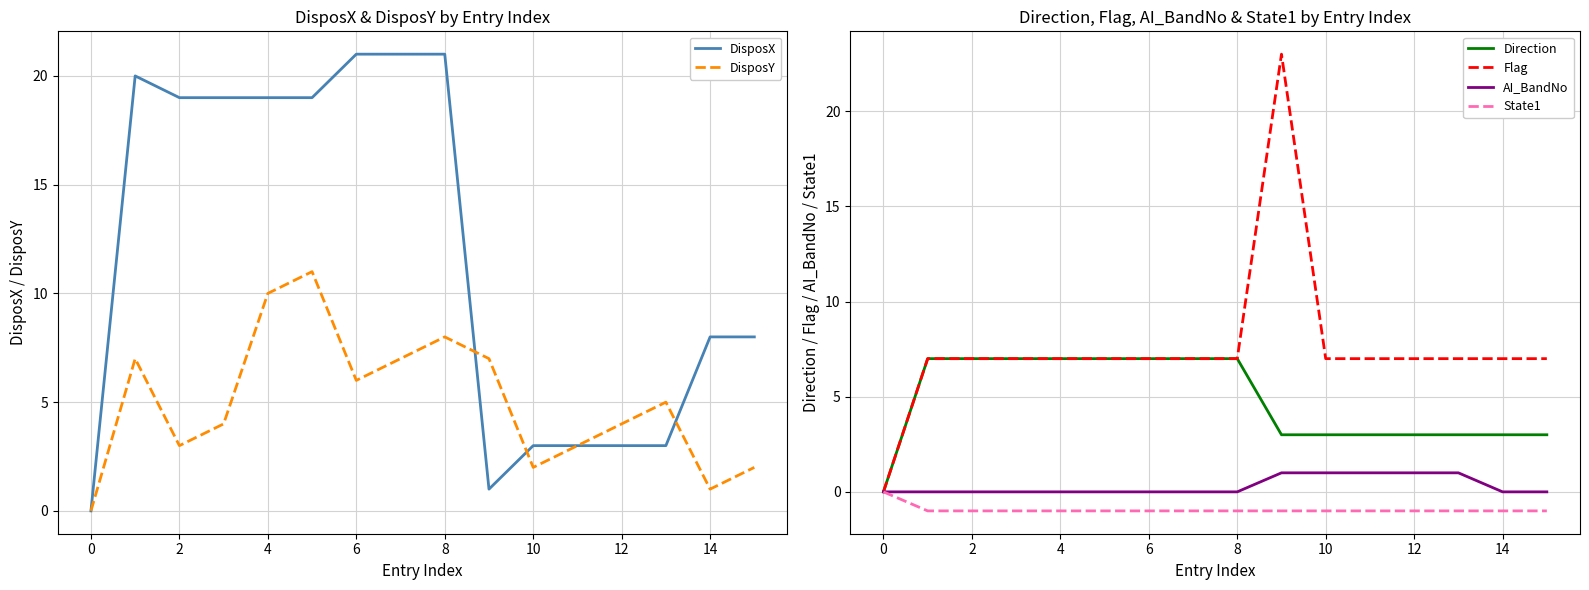

Is it true that Direction equals 7 at 6?

True